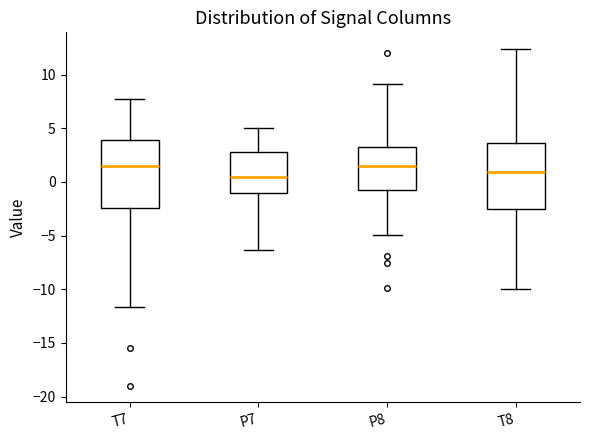

Reading left to right, read every box against the y-axis: the position of its median line, the range the box covers, and the ends of its whiskers. The values are not printed on the chart, so give them approximately, as read against the axis.

T7: median 1.5, box -2.5 to 4.0, whiskers -11.5 to 7.5
P7: median 0.5, box -1.0 to 3.0, whiskers -6.5 to 5.0
P8: median 1.5, box -0.5 to 3.5, whiskers -5.0 to 9.0
T8: median 1.0, box -2.5 to 3.5, whiskers -10.0 to 12.5